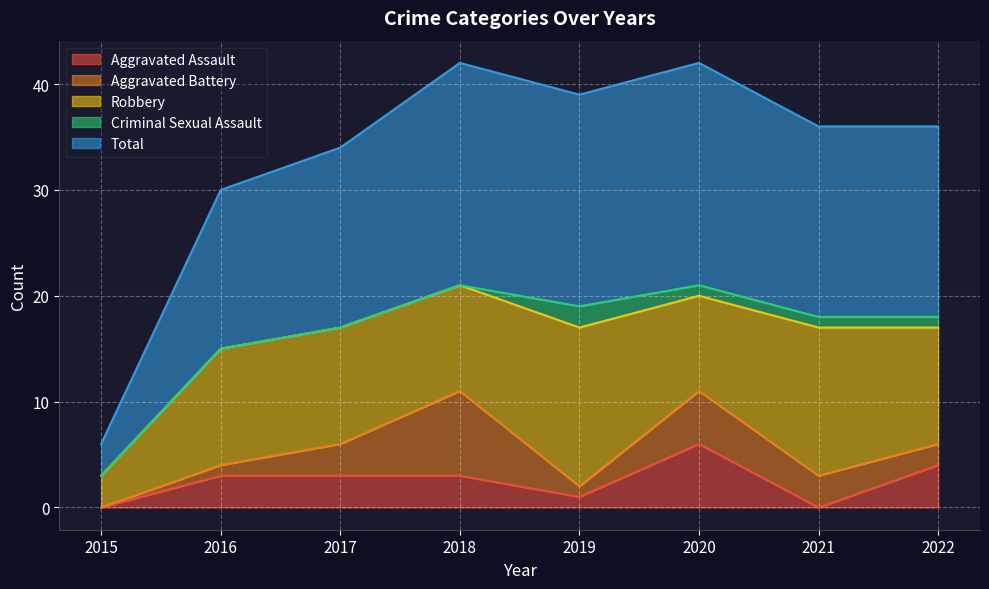

Between 2017 and 2020, which series saw the biggest shift?

Total